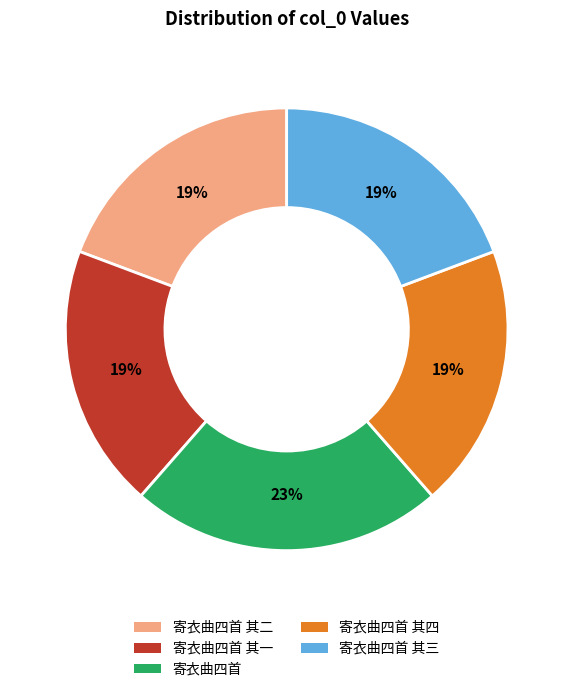

True or false: 寄衣曲四首 accounts for 23% of the total.

True